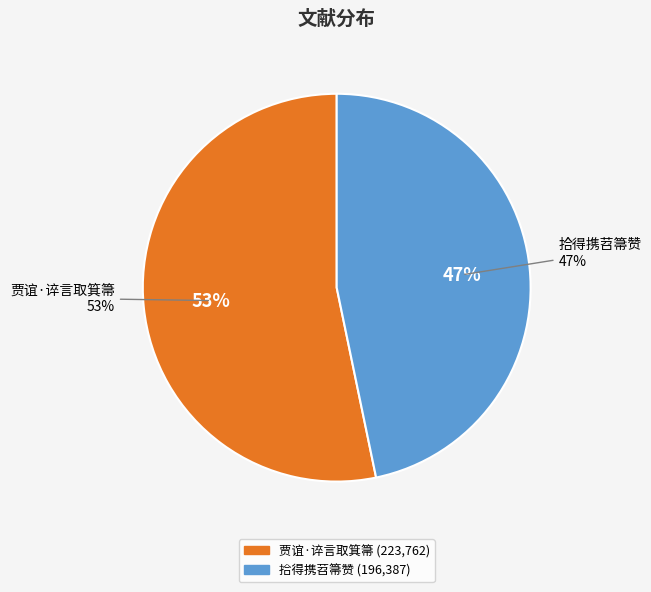

To the nearest percent, what is the average slice percentage?

50%